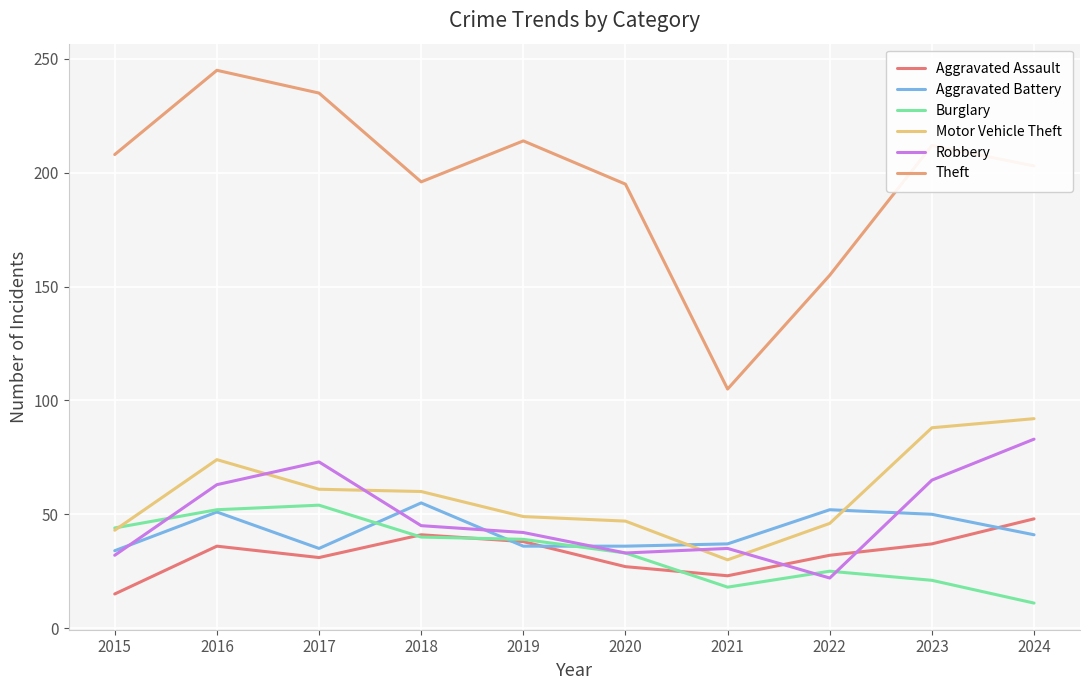

What is the sum of the Aggravated Assault values at 2018 and 2024?

89